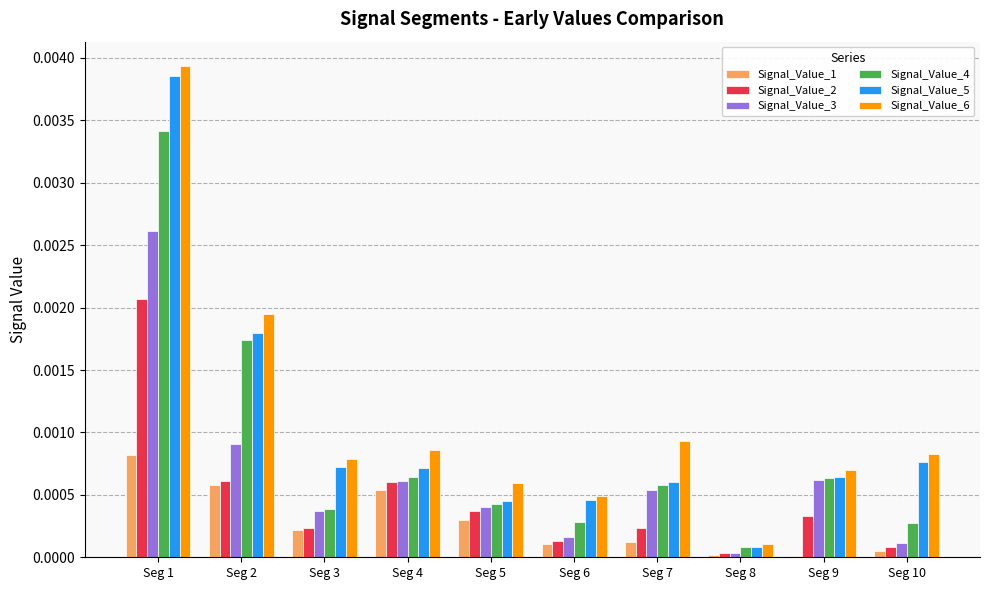

At which category is the sum across all series the highest?

Seg 1